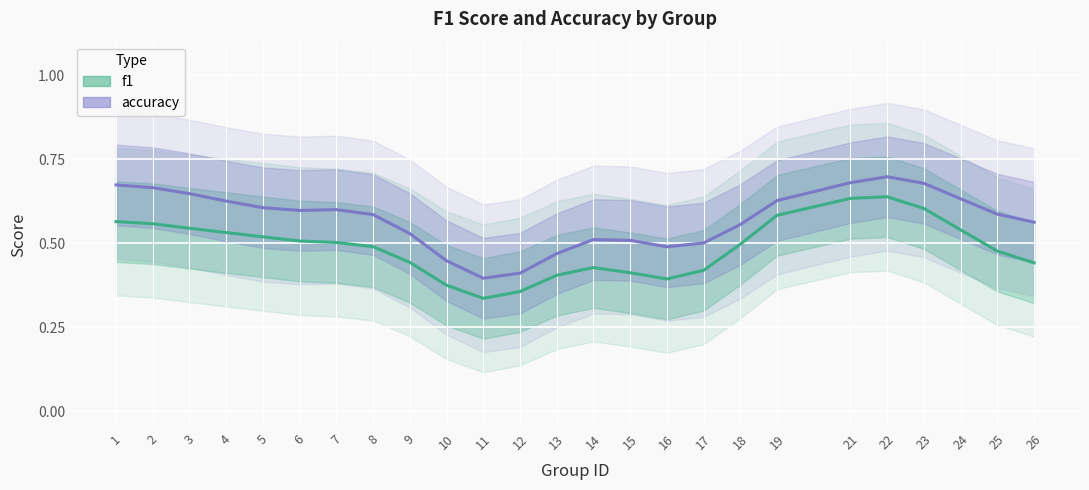

Reading right to left, list all the values displayed in this chart.

f1: 26=0.4	25=0.5	24=0.5	23=0.6	22=0.6	21=0.6	19=0.6	18=0.5	17=0.4	16=0.4	15=0.4	14=0.4	13=0.4	12=0.4	11=0.3	10=0.4	9=0.4	8=0.5	7=0.5	6=0.5	5=0.5	4=0.5	3=0.5	2=0.6	1=0.6
accuracy: 26=0.6	25=0.6	24=0.6	23=0.7	22=0.7	21=0.7	19=0.6	18=0.6	17=0.5	16=0.5	15=0.5	14=0.5	13=0.5	12=0.4	11=0.4	10=0.4	9=0.5	8=0.6	7=0.6	6=0.6	5=0.6	4=0.6	3=0.6	2=0.7	1=0.7